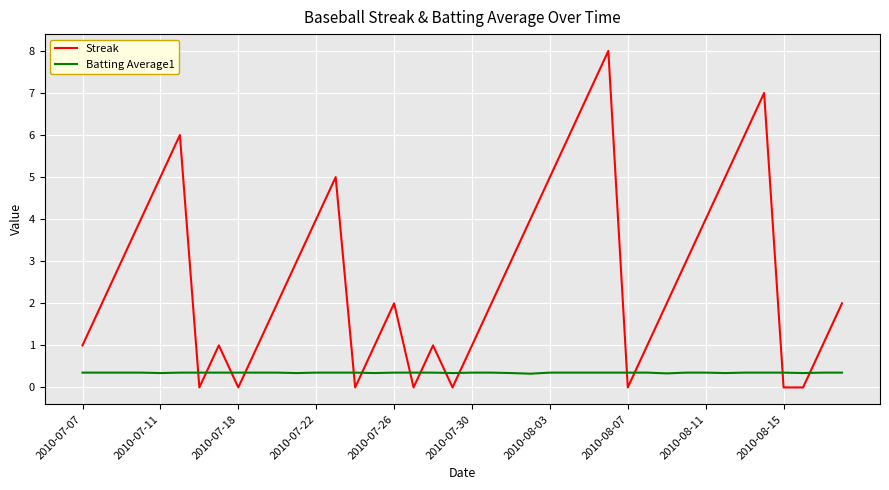

True or false: Batting Average1 and Streak cross at least once.

True